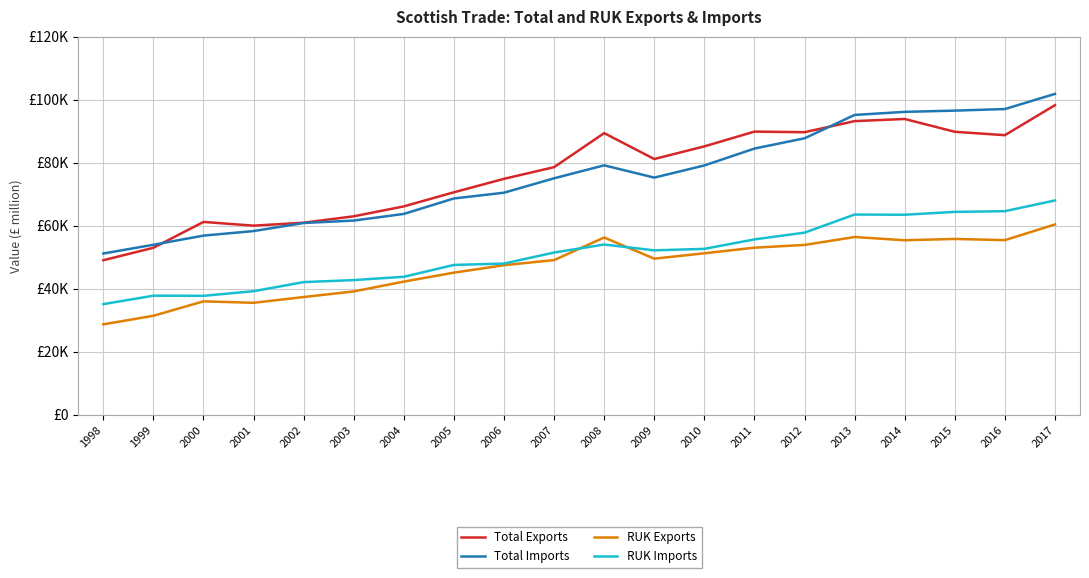

What are all the series names shown in the legend?

Total Exports, Total Imports, RUK Exports, RUK Imports